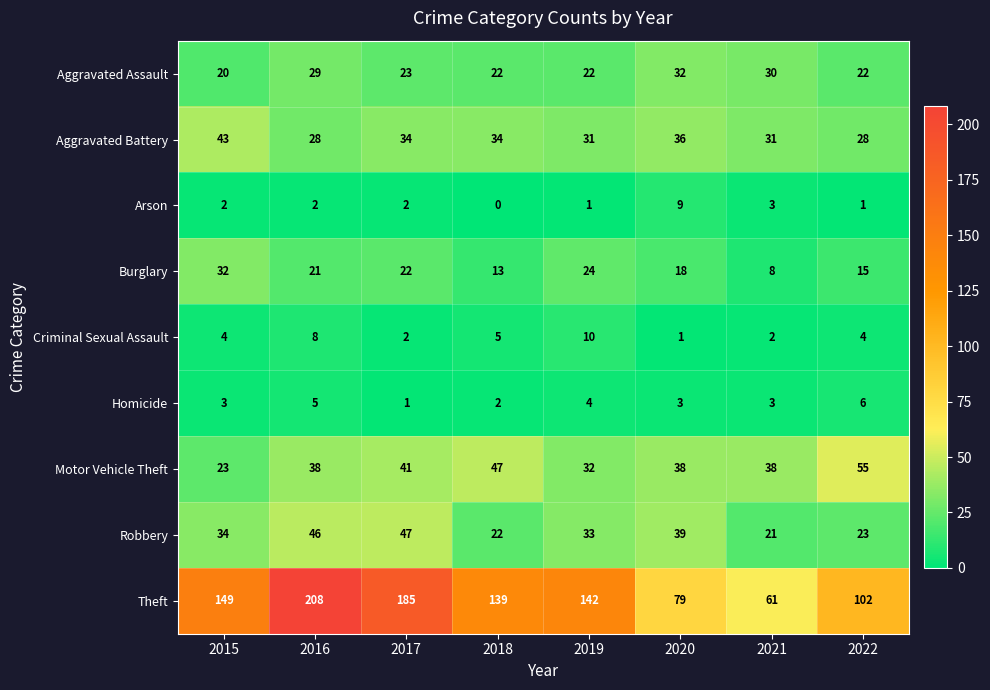

What is the average value of the Homicide series?

3